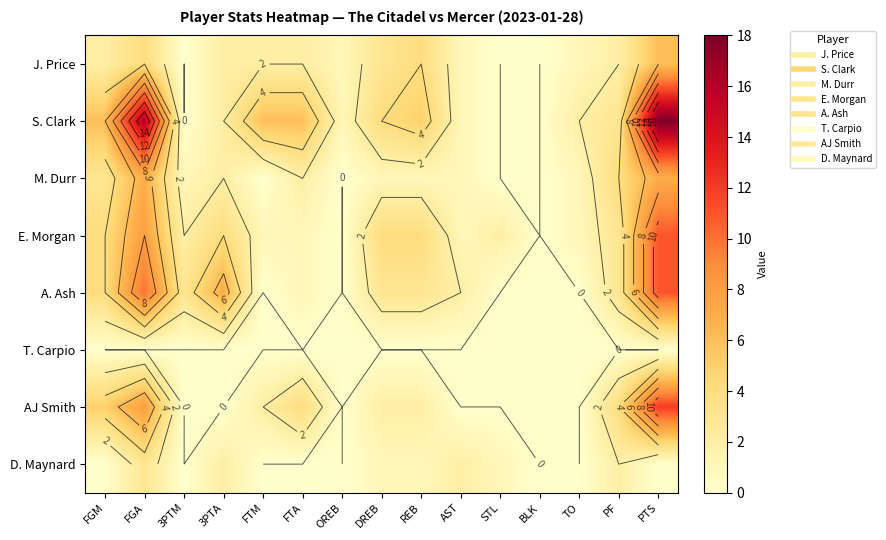

How many distinct data groups are displayed?

8